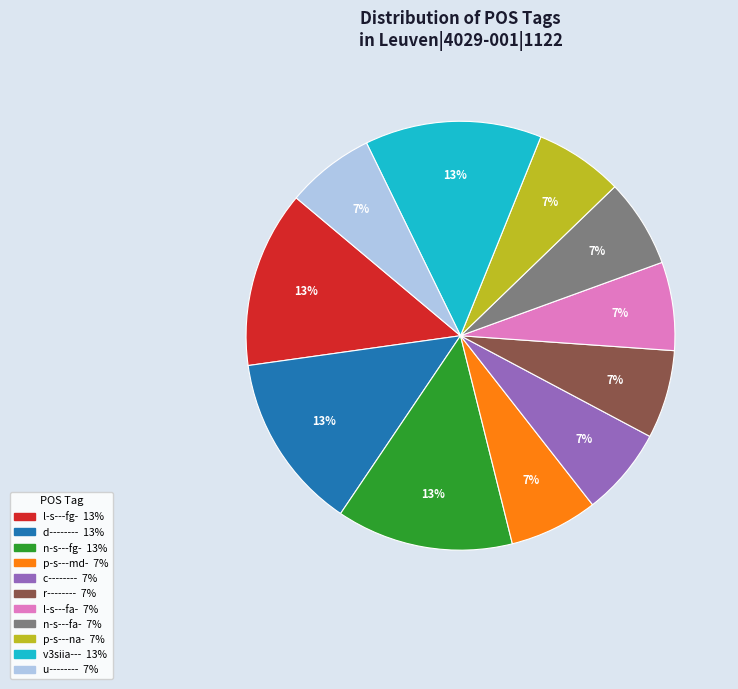

To the nearest percent, what percentage of the pie is r--------?

7%